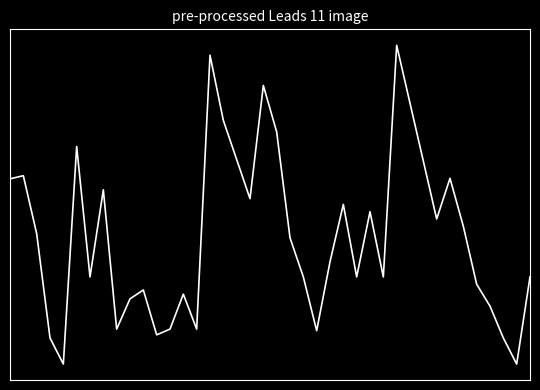

Is this an area chart (filled region under the line)?

No